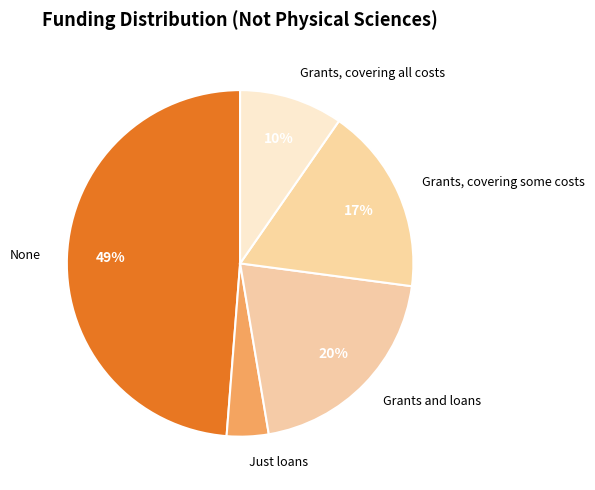

Rank the categories by value from highest to lowest.

None, Grants and loans, Grants, covering some costs, Grants, covering all costs, Just loans